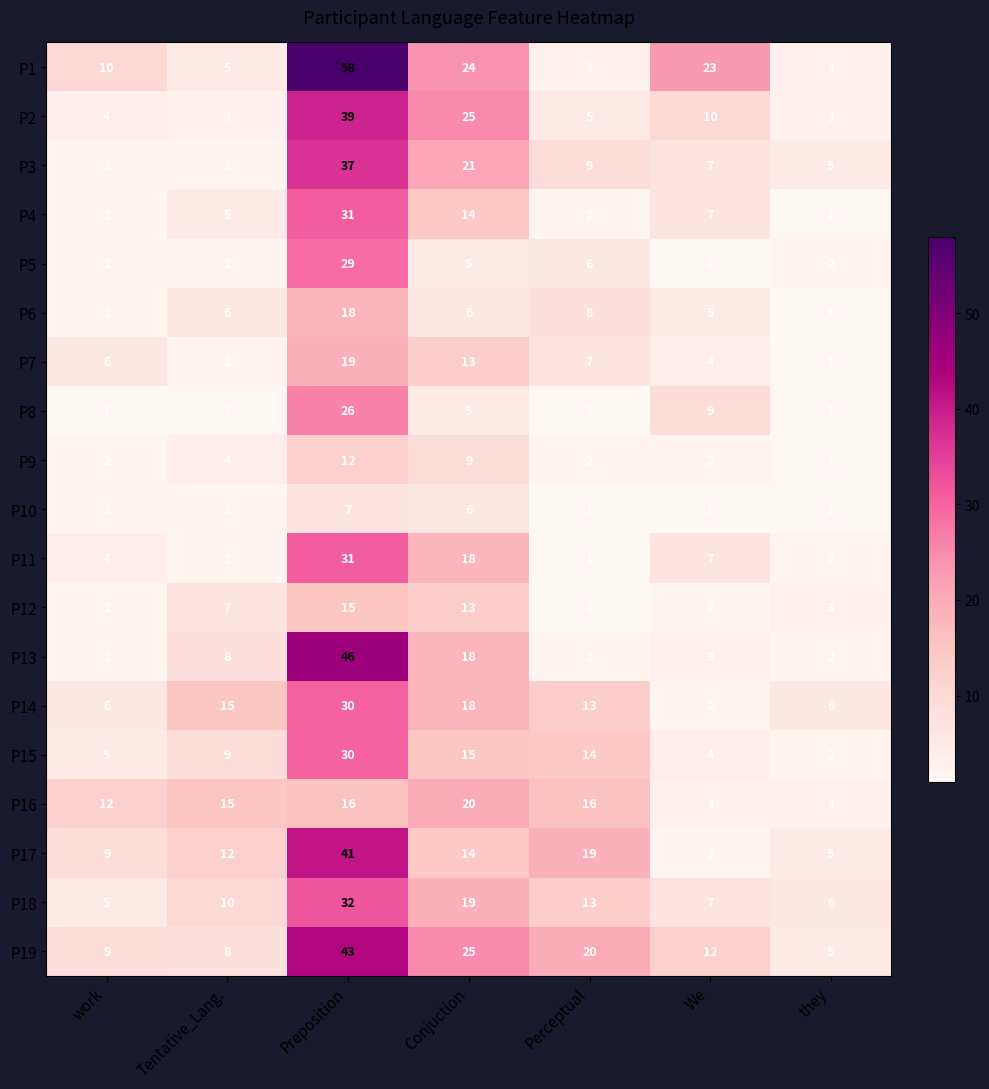

What is the spread (max minus min) of values at Perceptual?

19